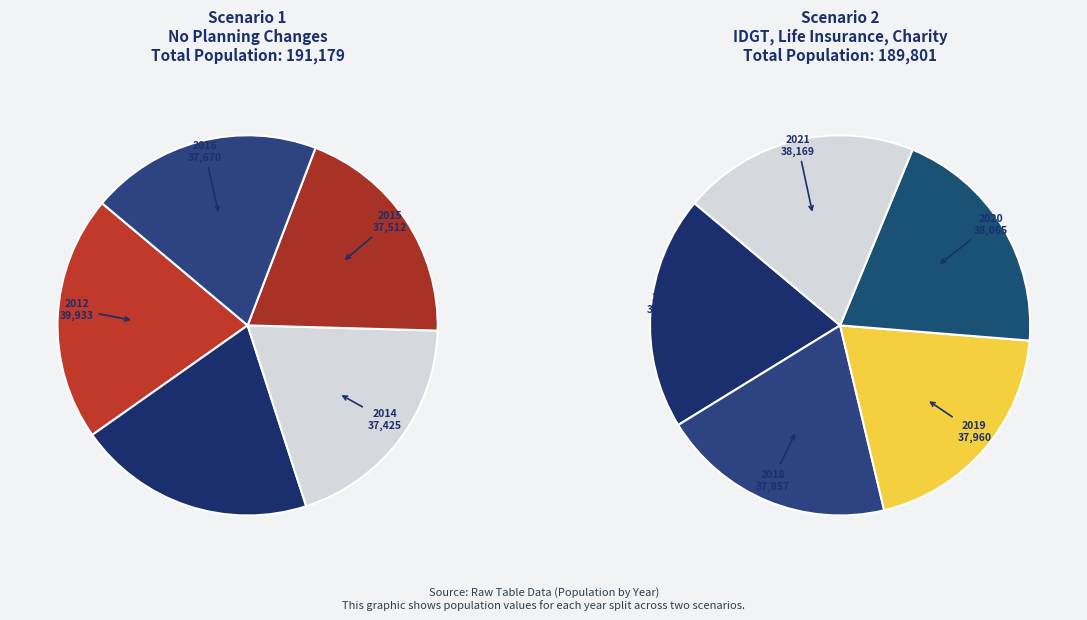

Rank the categories by value from highest to lowest.

2012, 2013, 2021, 2020, 2019, 2018, 2017, 2016, 2015, 2014